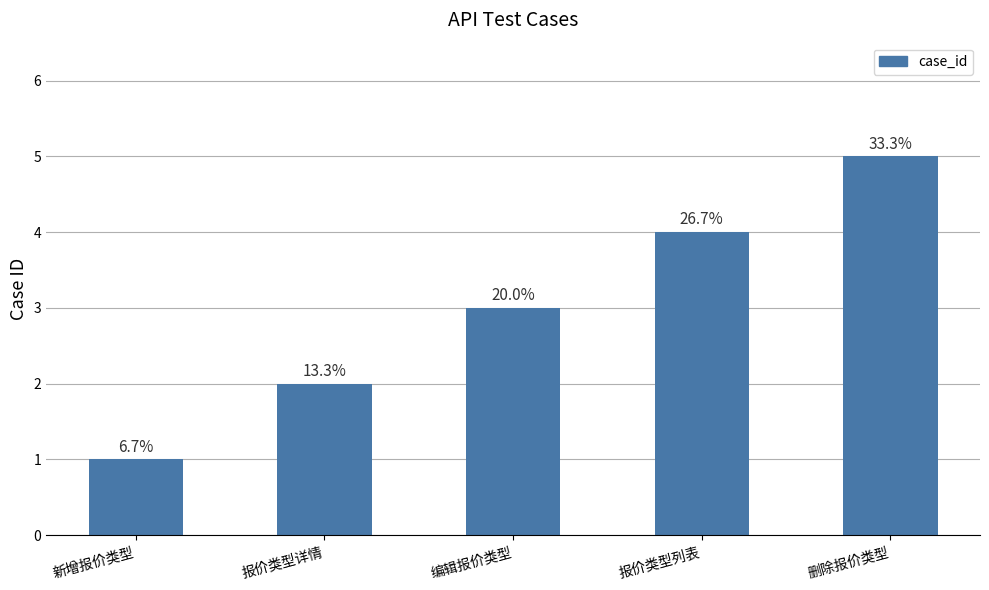

Reading right to left, transcribe all the data shown in this chart.

删除报价类型=5	报价类型列表=4	编辑报价类型=3	报价类型详情=2	新增报价类型=1